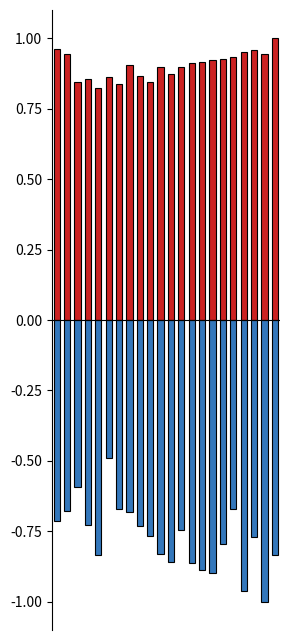

The Male Crude Rate per 100,000 series shows 0.2 at 12. True or false?

False